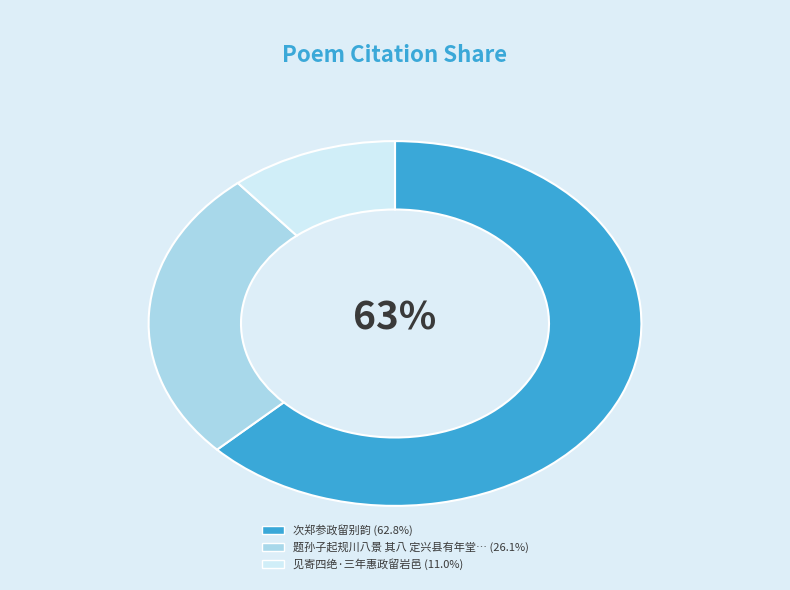

To the nearest percent, what is the difference between the largest and smallest slice percentages?

52%